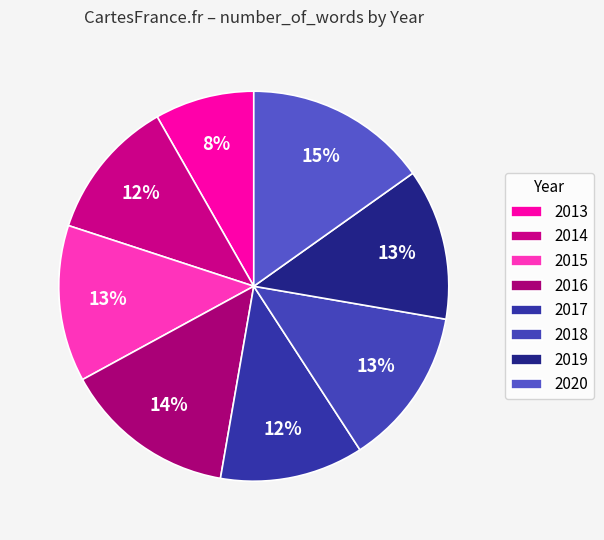

How many slices are in this pie chart?

8